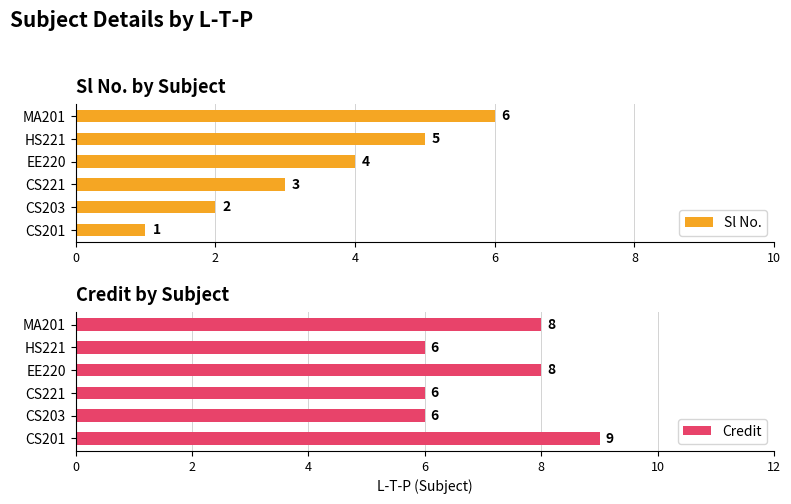

What is the difference between the Sl No. values at MA201 and CS221?

3